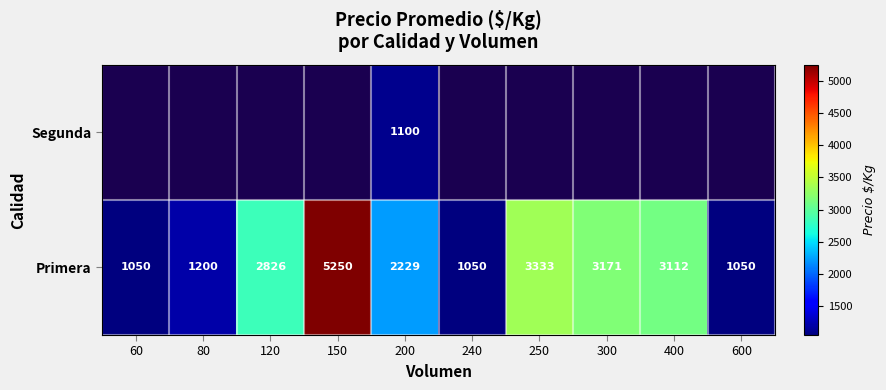

What is the sum of all Primera values?

24271